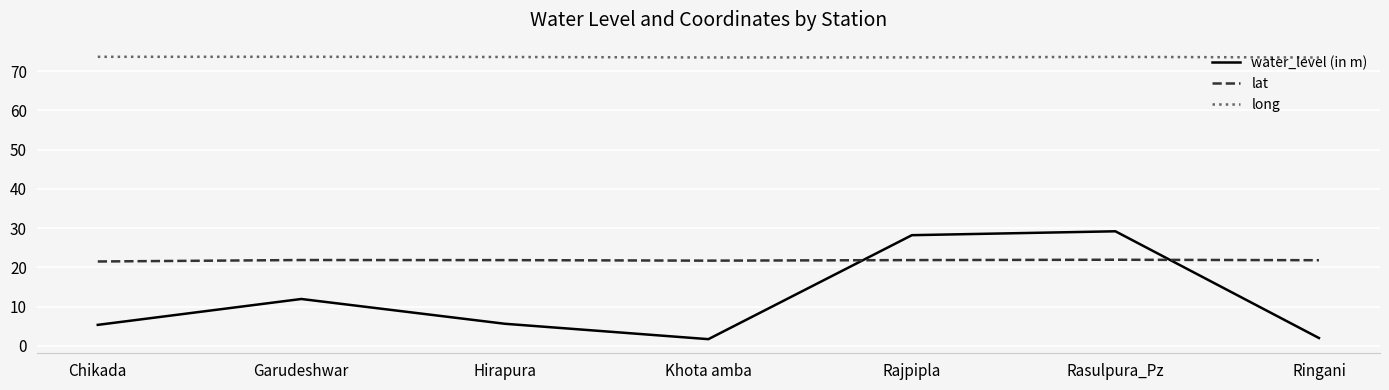

Is the value of lat at Ringani greater than the value of long at Rasulpura_Pz?

No